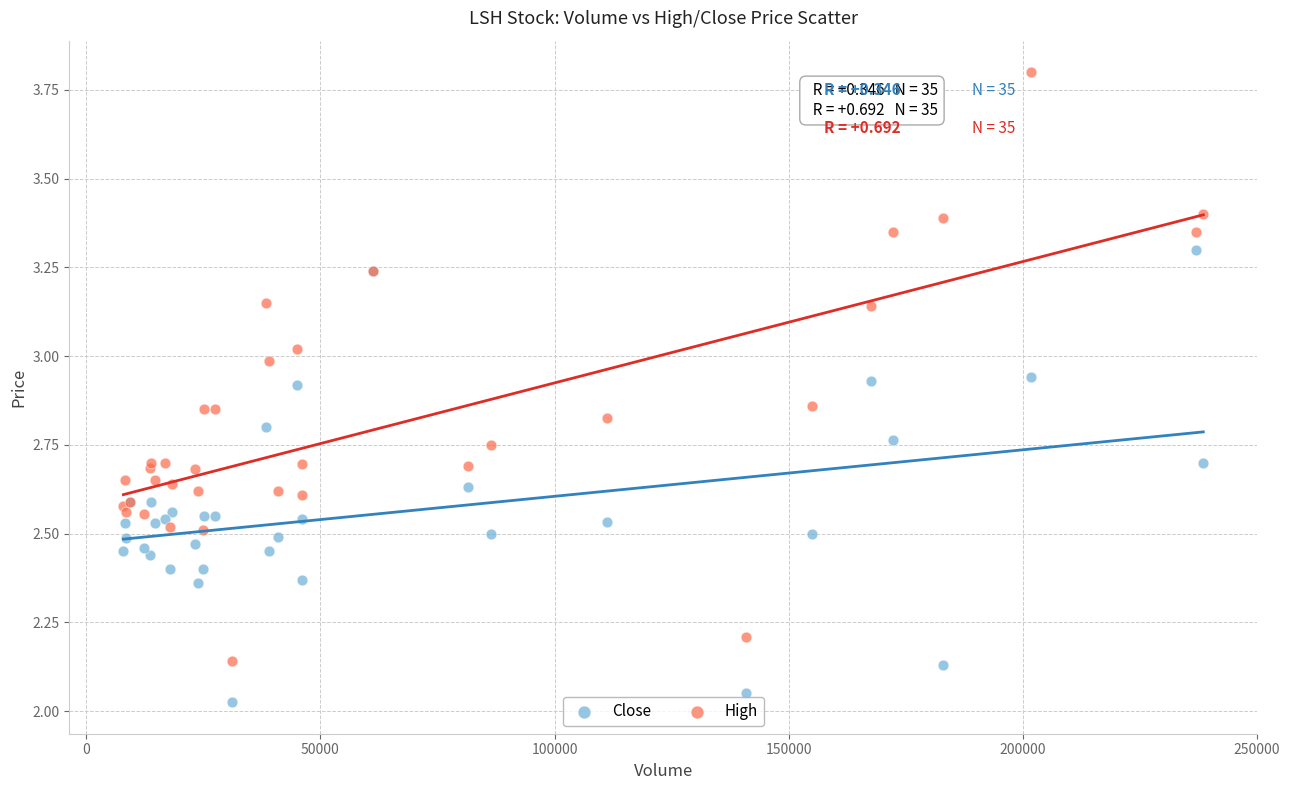

Which series contains the lowest Y value?

Close